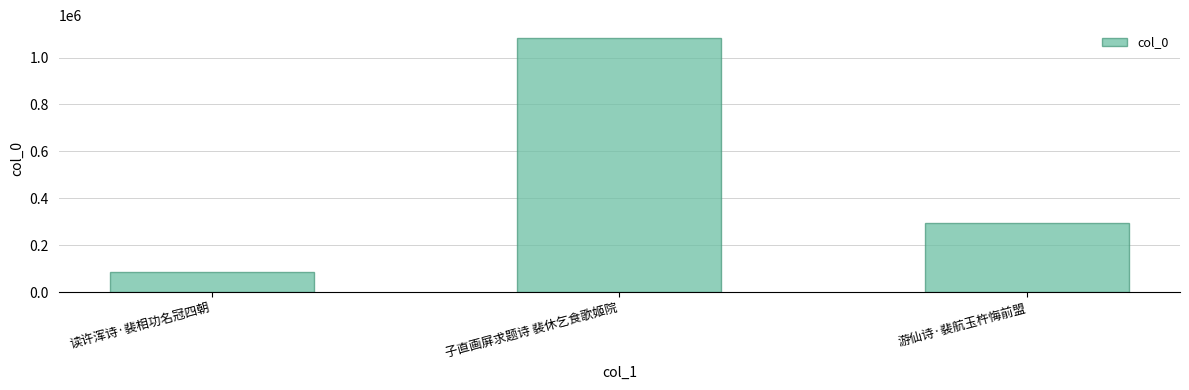

What is the value of the 3rd bar from the left?

293222